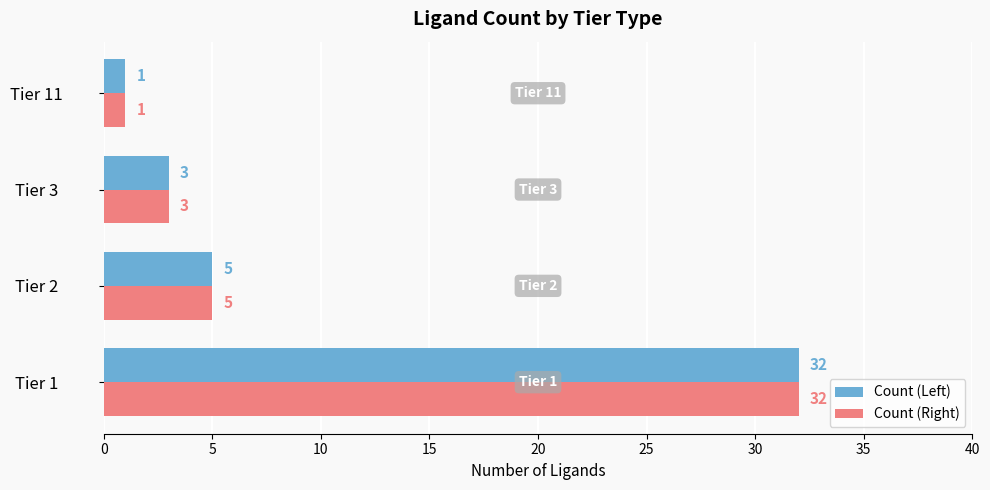

What is the sum of all Count (Left) values?

41